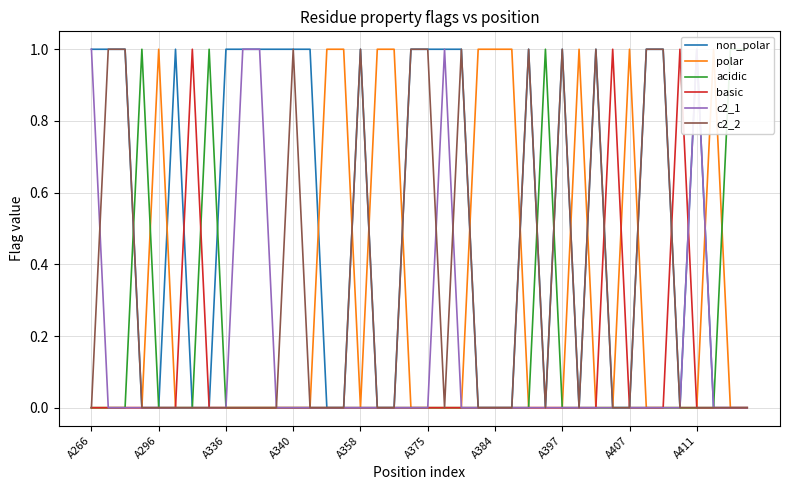

Between 20 and 39, which series saw the biggest shift?

non_polar